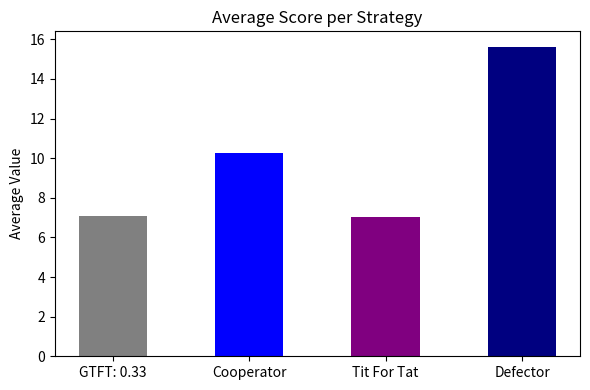

Count the number of data series in this chart.

1